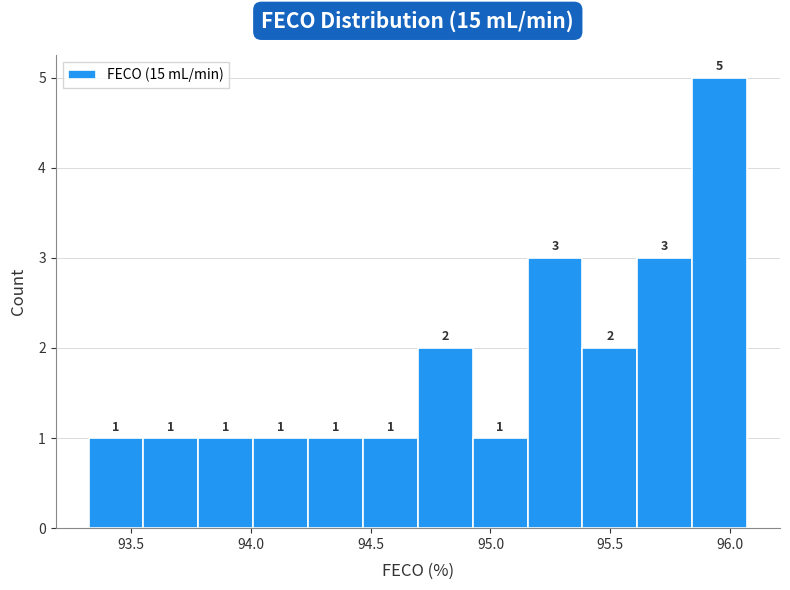

Reading left to right, transcribe this chart: for each bar, give the range it covers on the x-axis and its height. The bar edges are not printed on the chart, so give them approximately, as read against the axis.

93.30 to 93.55: 1
93.55 to 93.80: 1
93.80 to 94.00: 1
94.00 to 94.25: 1
94.25 to 94.45: 1
94.45 to 94.70: 1
94.70 to 94.95: 2
94.95 to 95.15: 1
95.15 to 95.40: 3
95.40 to 95.60: 2
95.60 to 95.85: 3
95.85 to 96.05: 5